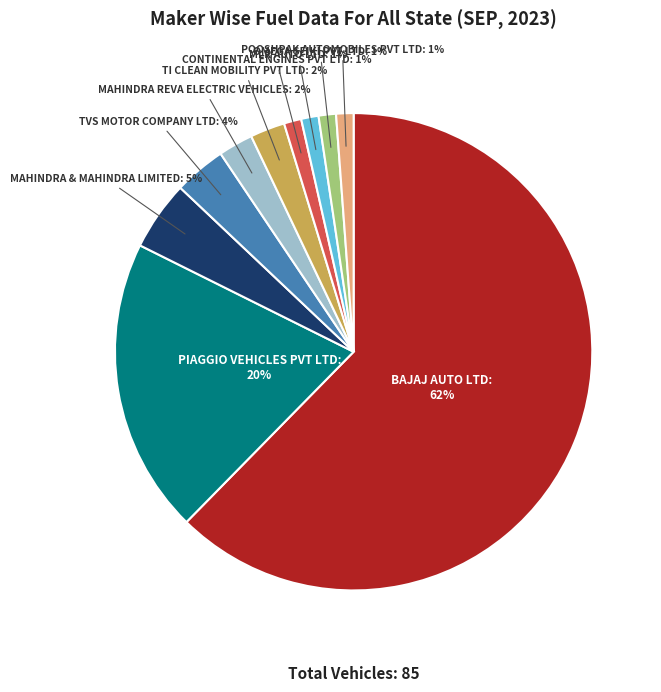

Is there a majority slice in this chart?

Yes